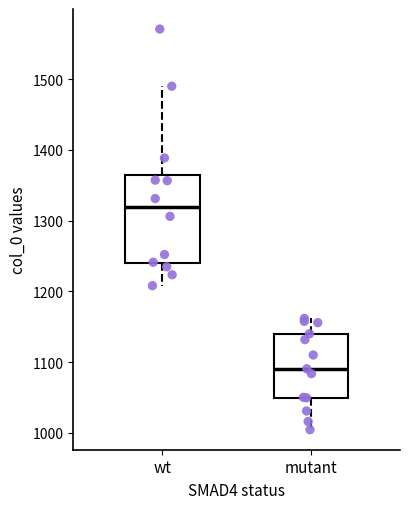

Comparing the boxes themselves (not the whiskers), which one is the tallest?

wt